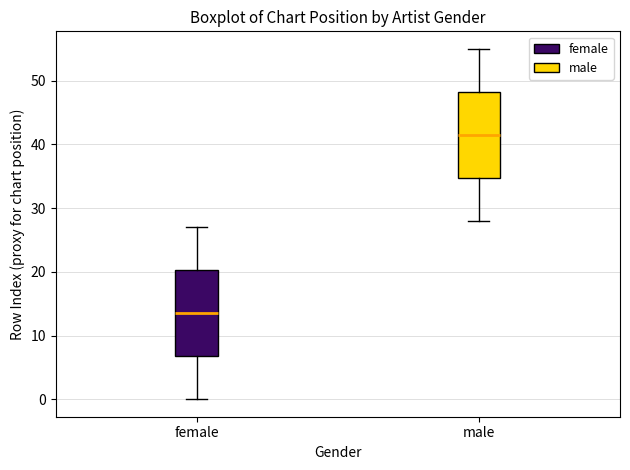

Which box has the highest median line?

male